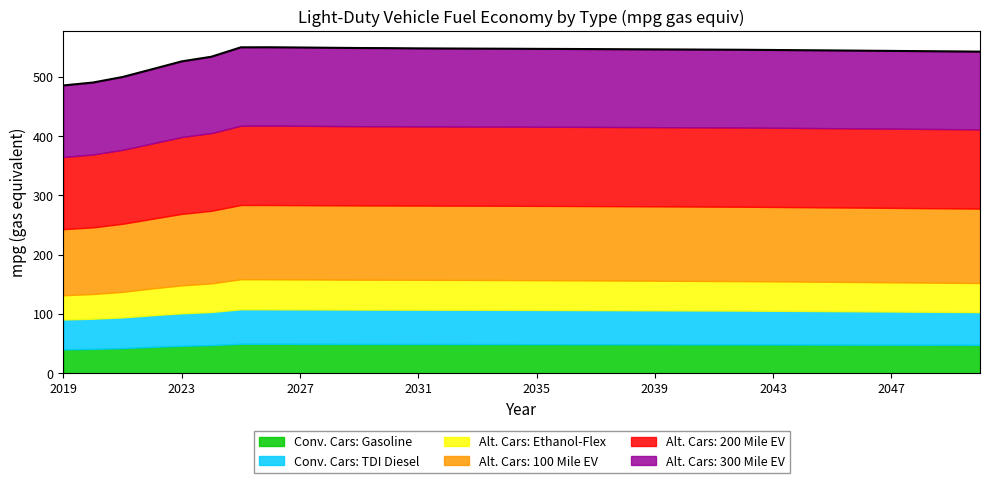

What is the average value of the Alt. Cars: Ethanol-Flex series?

48.9